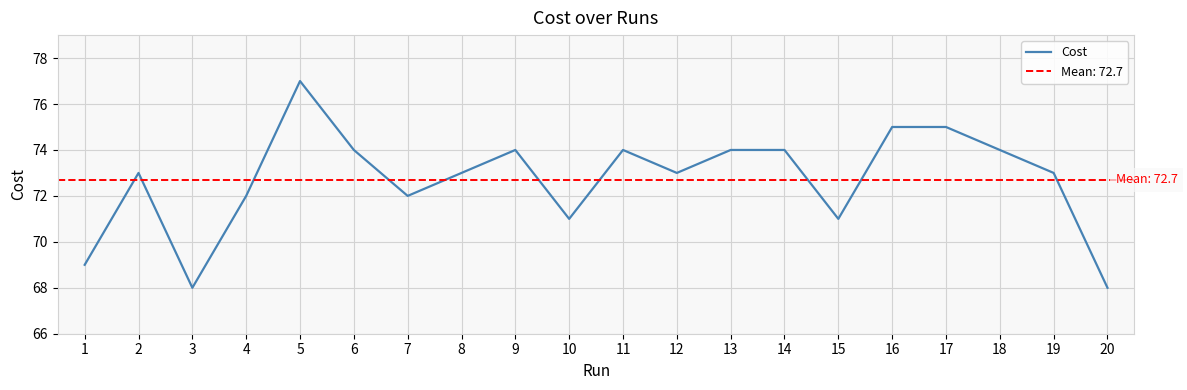

What is the greatest value displayed?

77.0